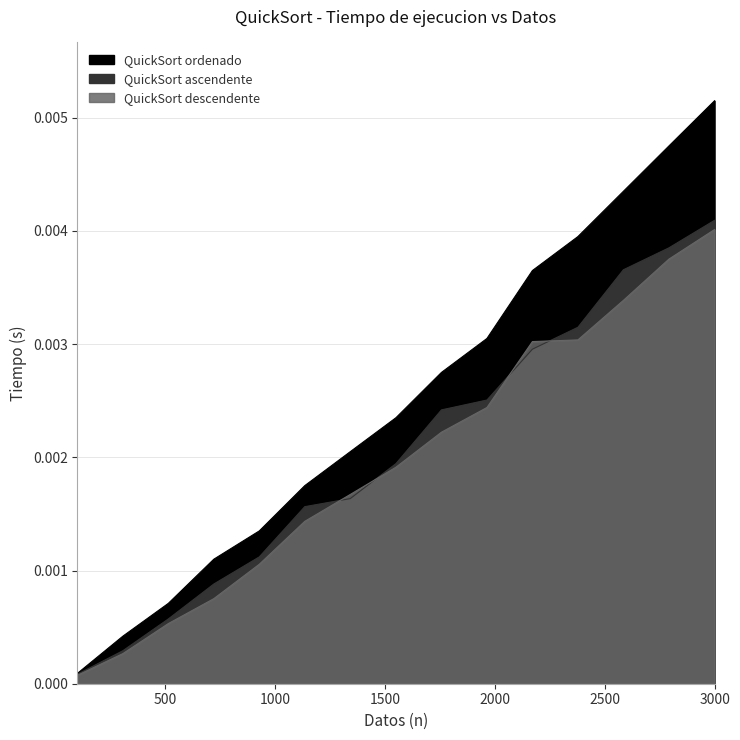

List the labels in order of QuickSort descendente value, smallest first.

100, 307, 514, 721, 928, 1135, 1342, 1550, 1757, 1964, 2171, 2378, 2585, 2792, 3000